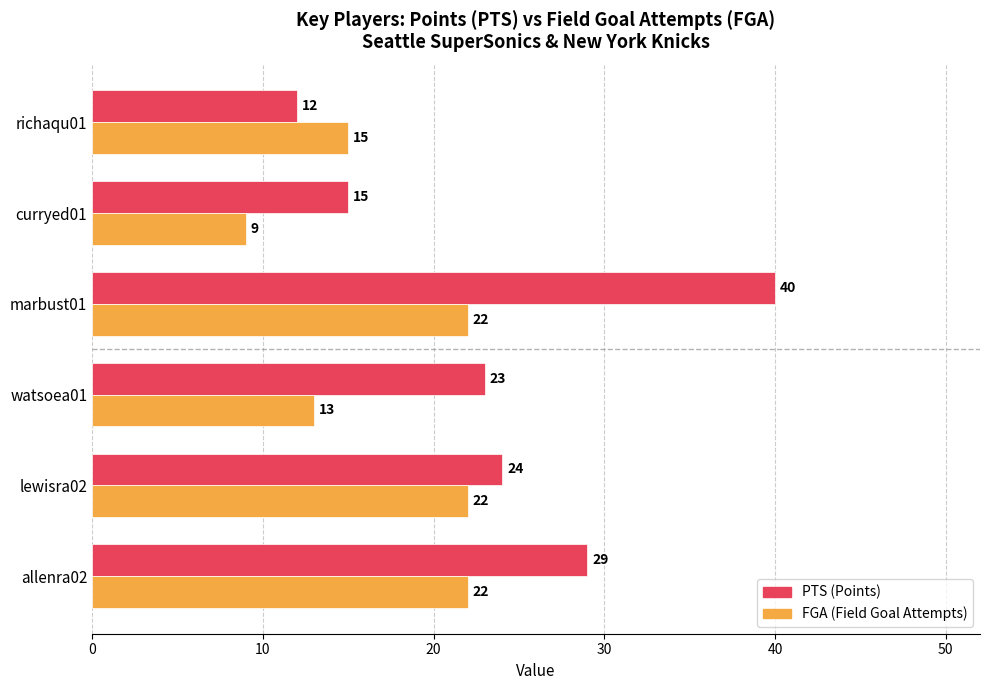

At which category is the sum across all series the highest?

marbust01